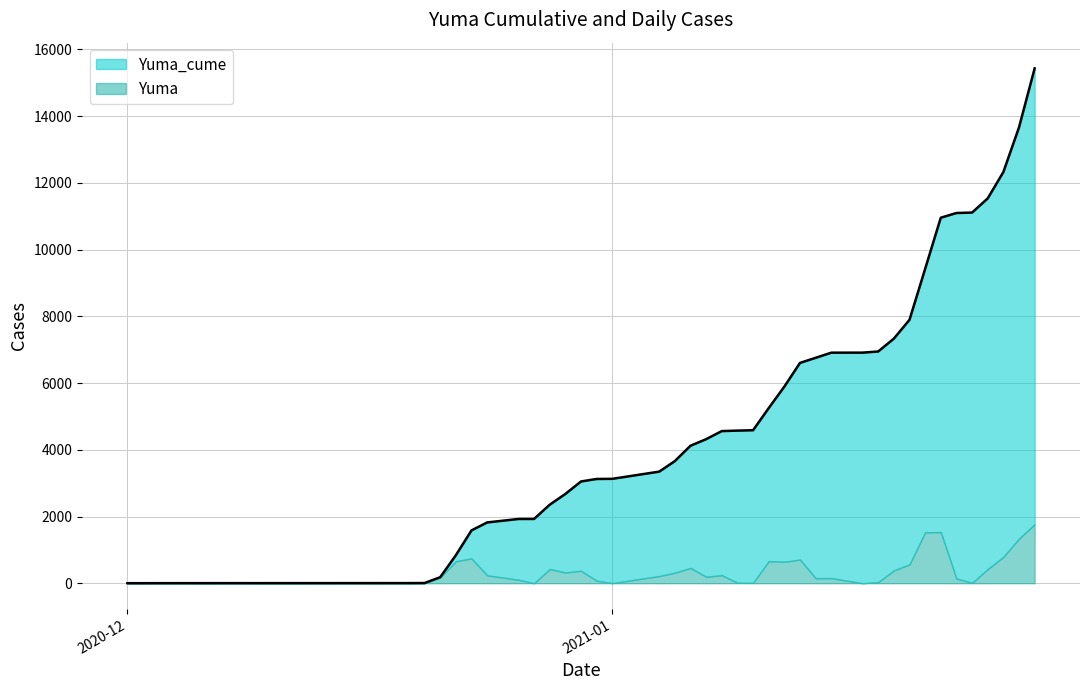

What is the maximum value for Yuma?

1769